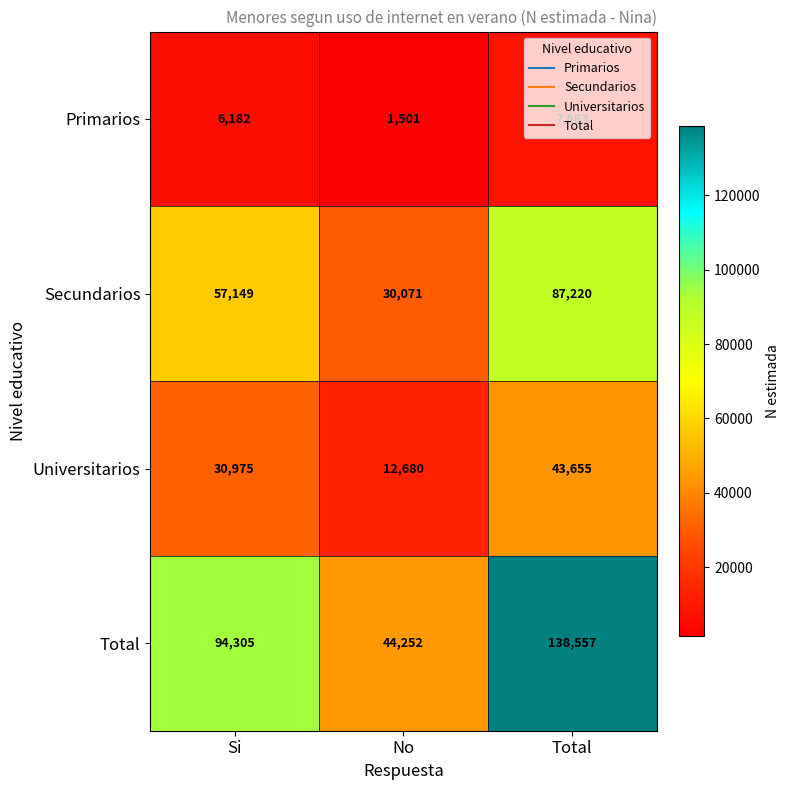

List the series in order of their peak value, highest first.

Total, Secundarios, Universitarios, Primarios